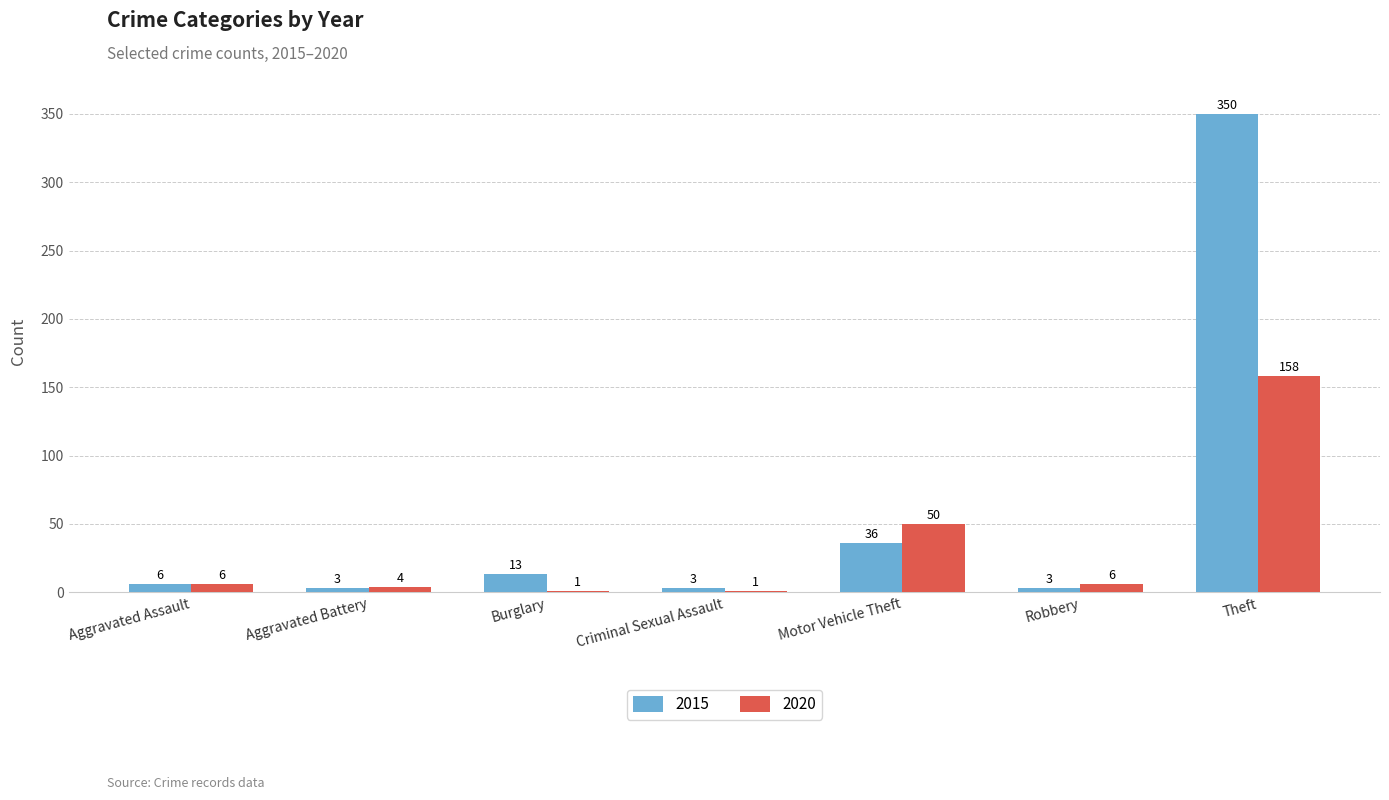

Does the chart contain stacked bars?

No